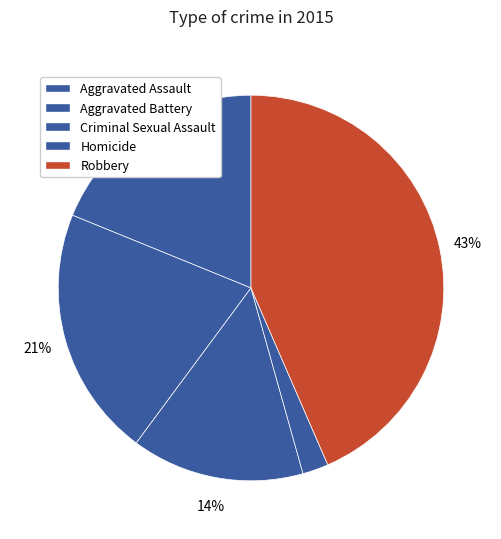

What portion of the pie excludes Robbery?

56.5%